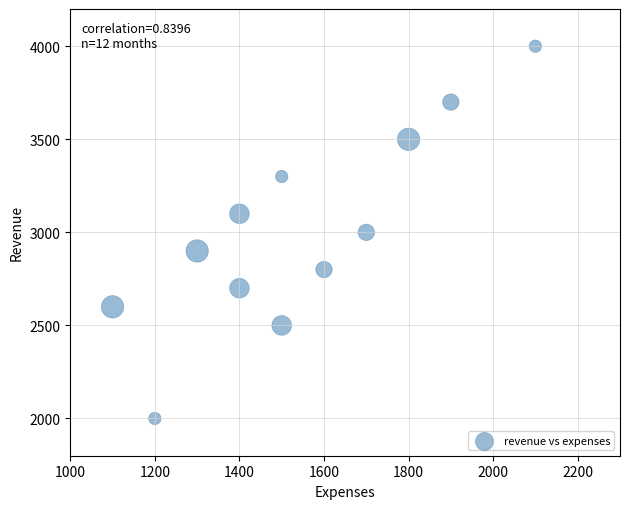

What is the average X value?

1542